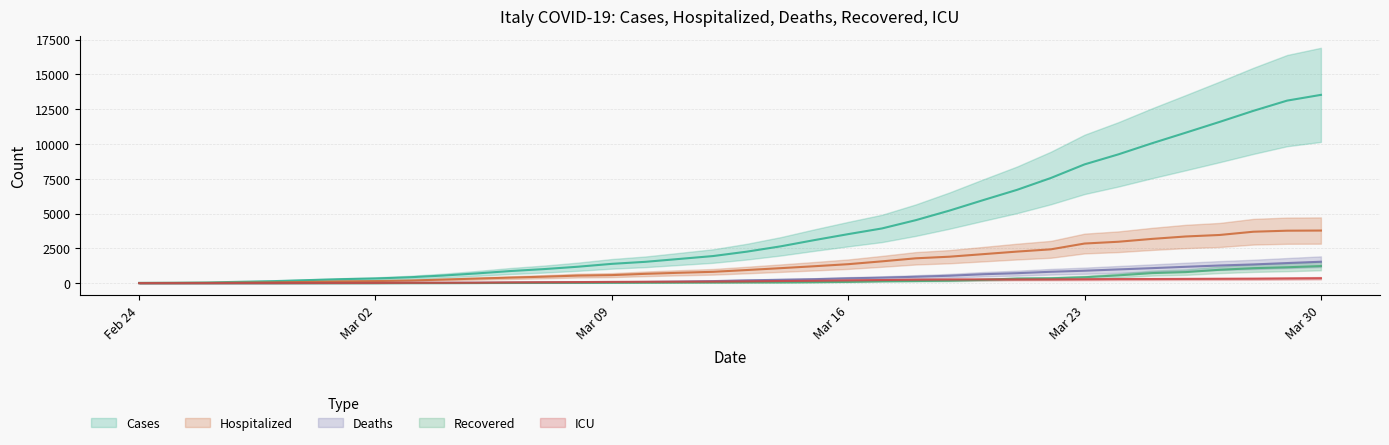

What is the highest value of the deaths series?

1538